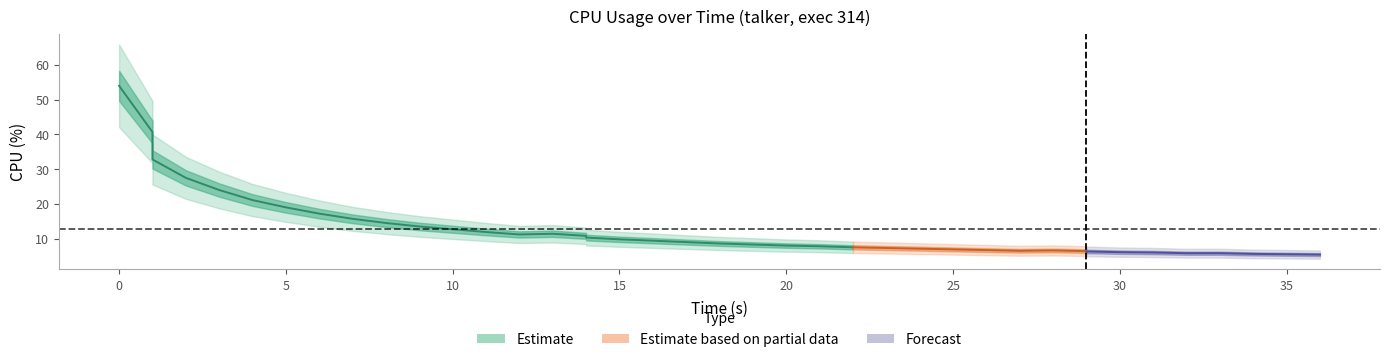

The value at 24 is 1.5. True or false?

False